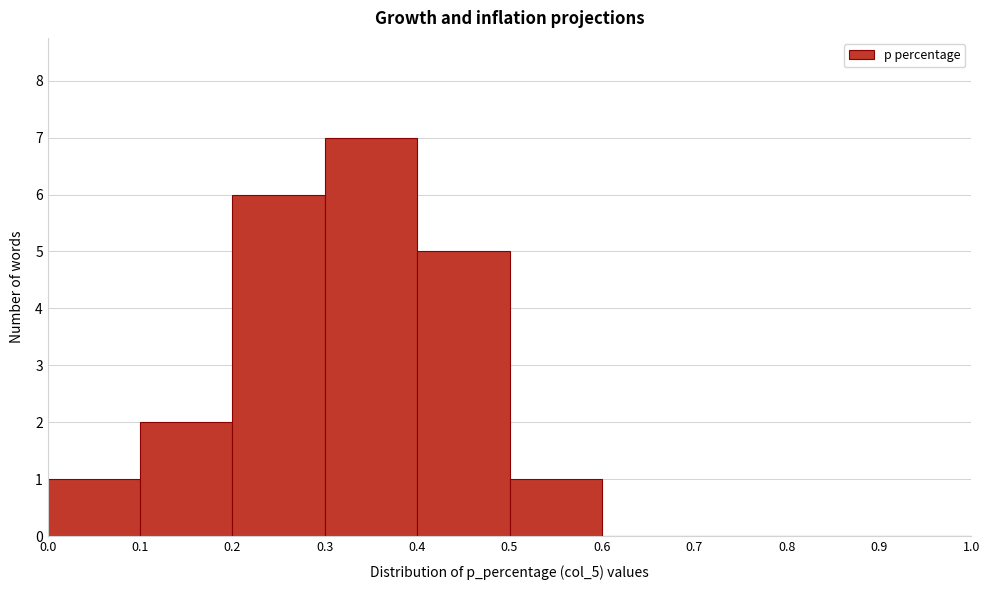

Reading left to right, transcribe this chart: for each bar, give the range it covers on the x-axis and its height. The values are not printed on the chart, so give them approximately, as read against the axis.

0.0 to 0.1: 1
0.1 to 0.2: 2
0.2 to 0.3: 6
0.3 to 0.4: 7
0.4 to 0.5: 5
0.5 to 0.6: 1
0.6 to 0.7: 0
0.7 to 0.8: 0
0.8 to 0.9: 0
0.9 to 1.0: 0